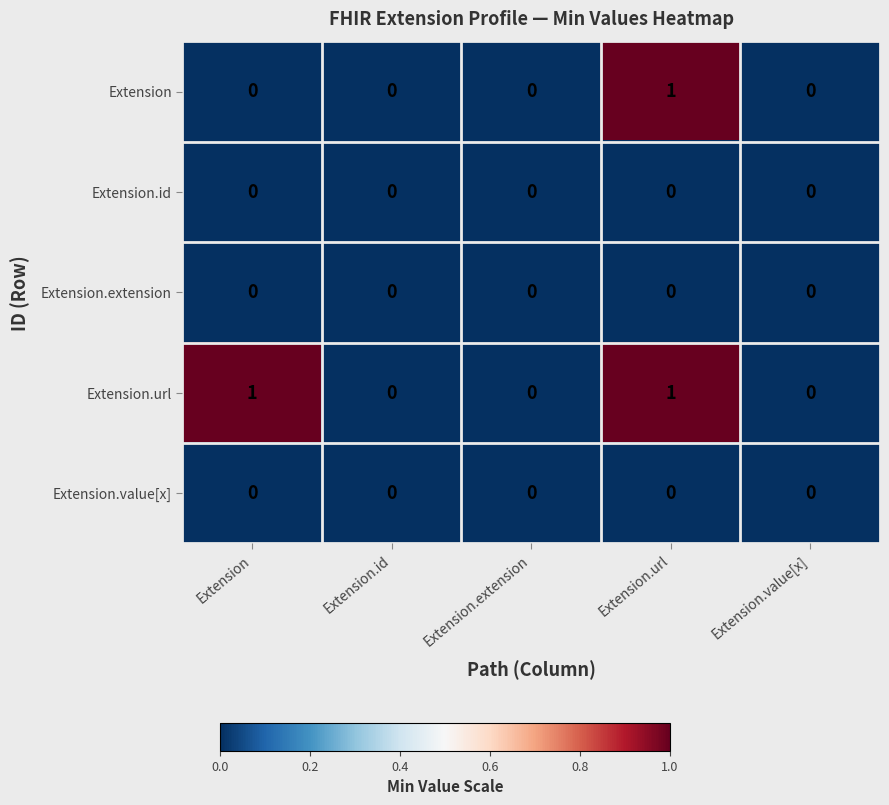

Which series changed the most between Extension and Extension.url?

Extension